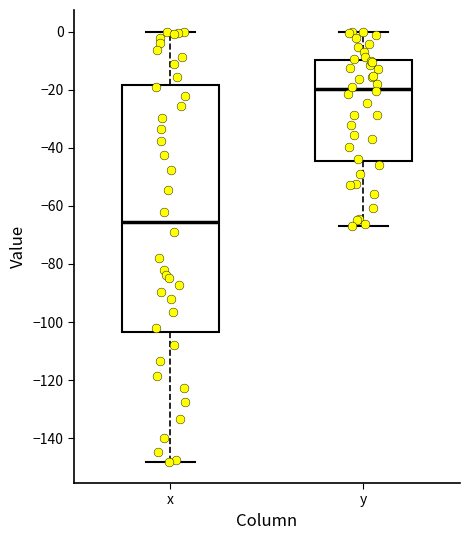

Which box has the highest median line?

y